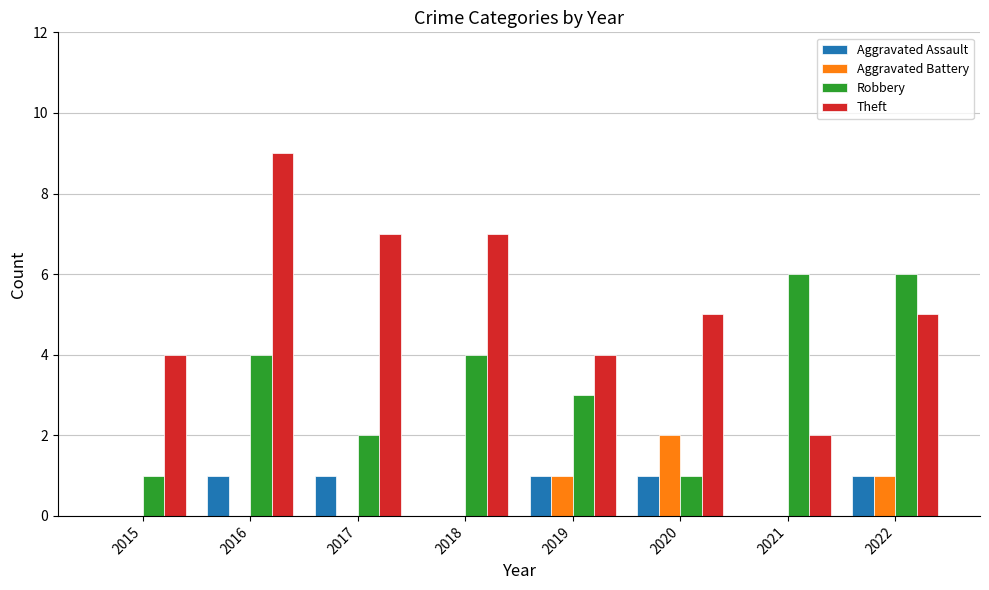

The Aggravated Battery series shows 0 at 2016. True or false?

True